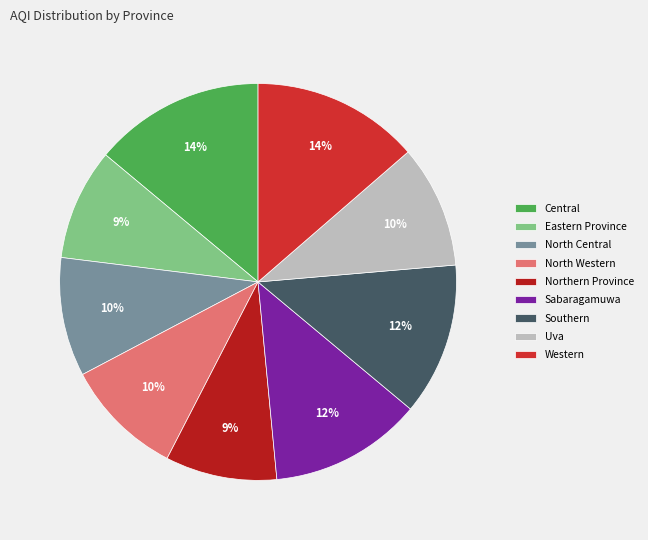

The Southern slice represents 6% of the pie. True or false?

False